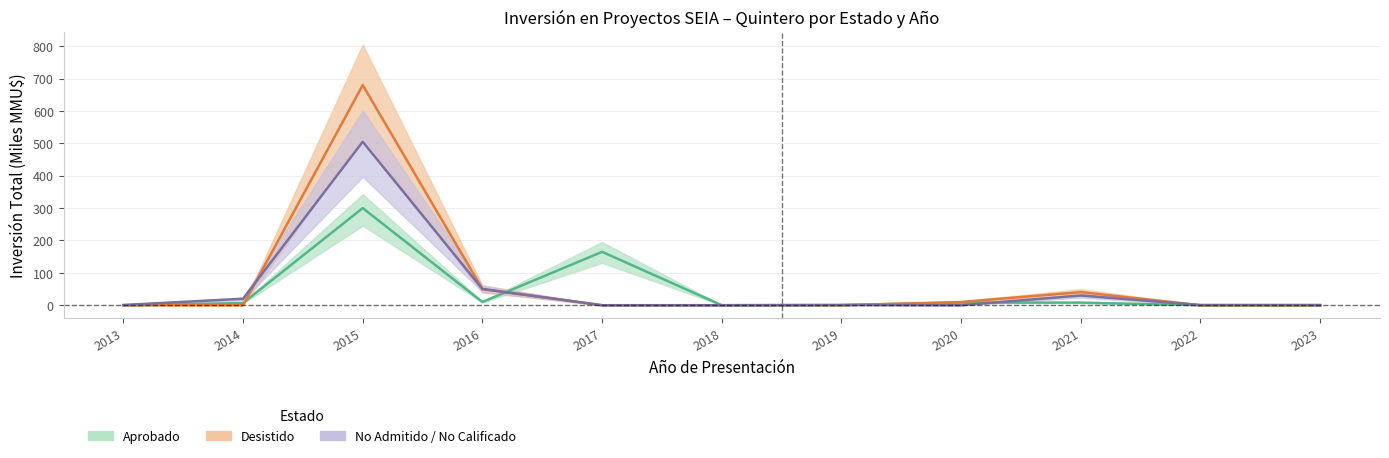

Between 2021 and 2017, which is larger?

2017